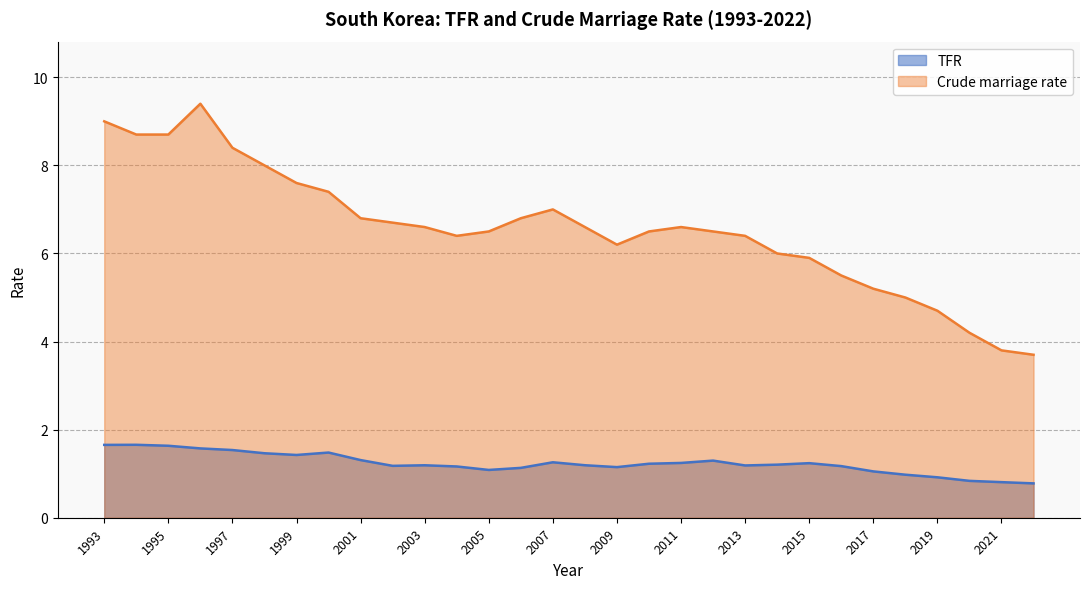

How many lines are shown in the chart?

2